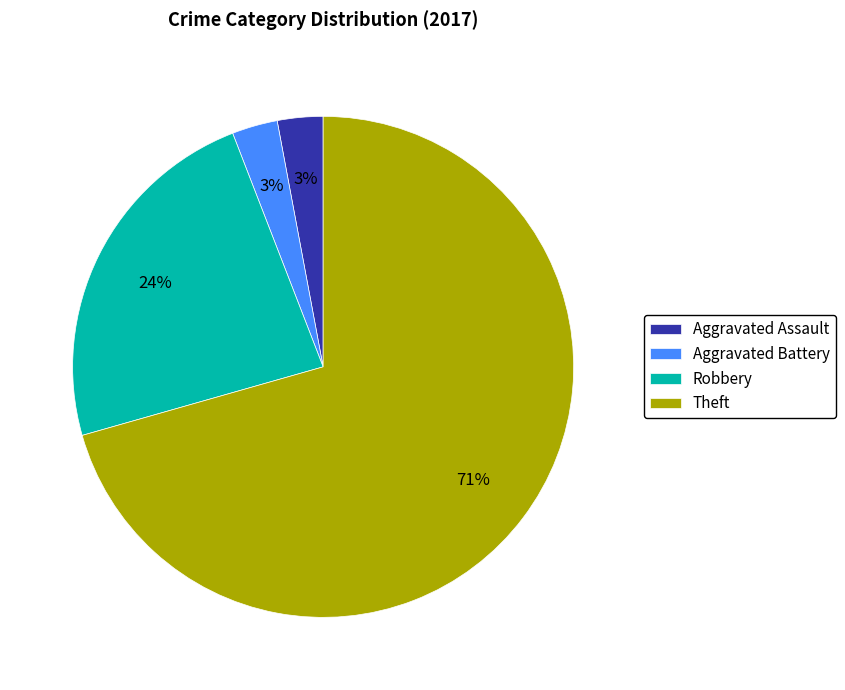

How many slices are in this pie chart?

4